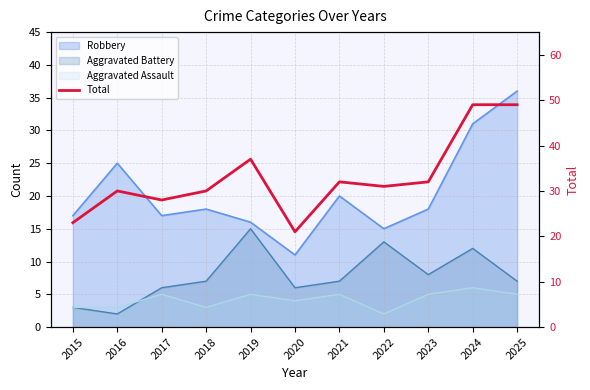

What is the difference between the maximum and minimum values?

28